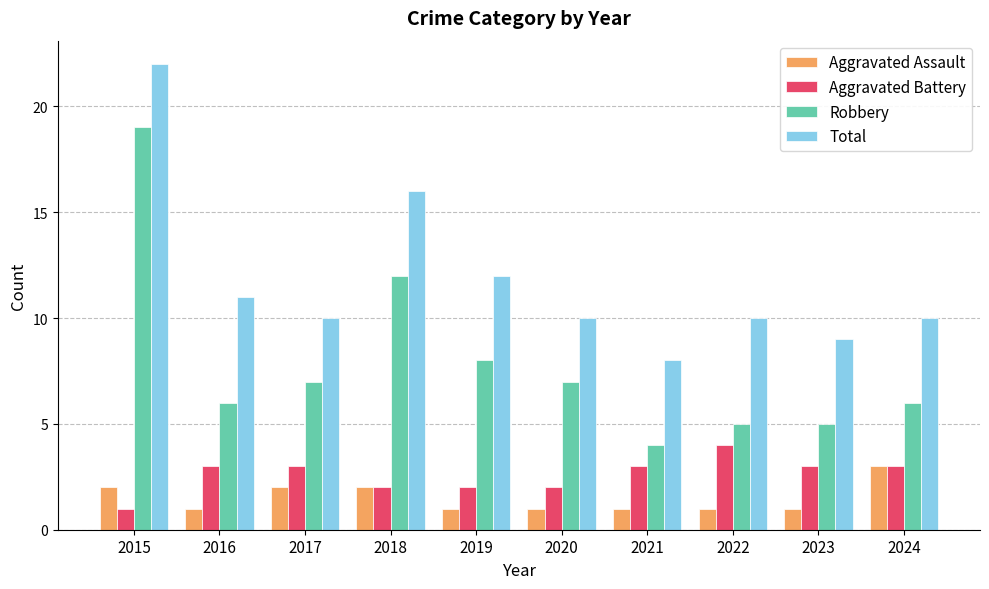

What is the difference between the highest and lowest values at 2017?

8